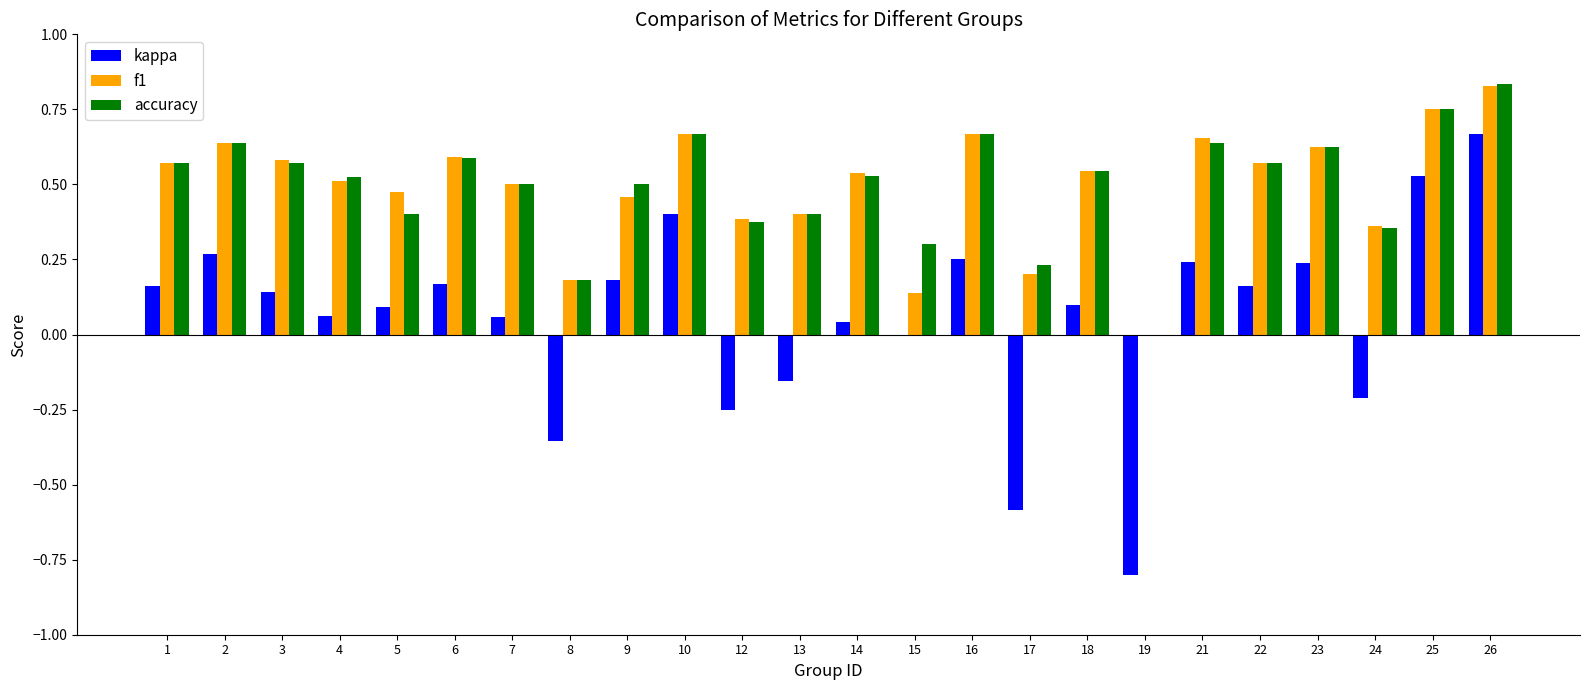

Which series changed the most between 15 and 21?

f1